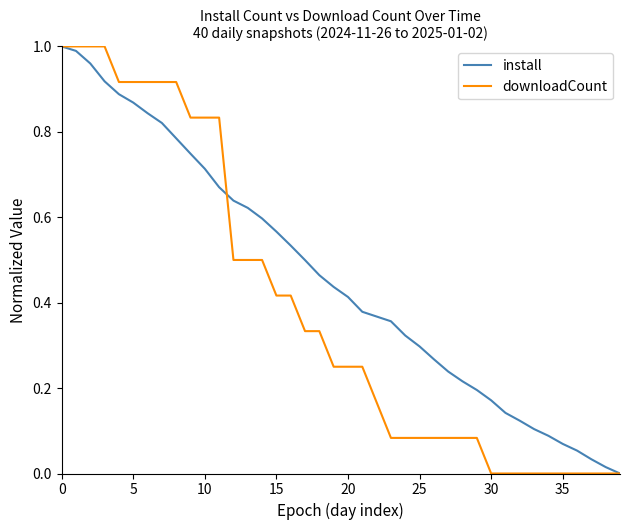

Rank the series by their average value, from lowest to highest.

downloadCount, install